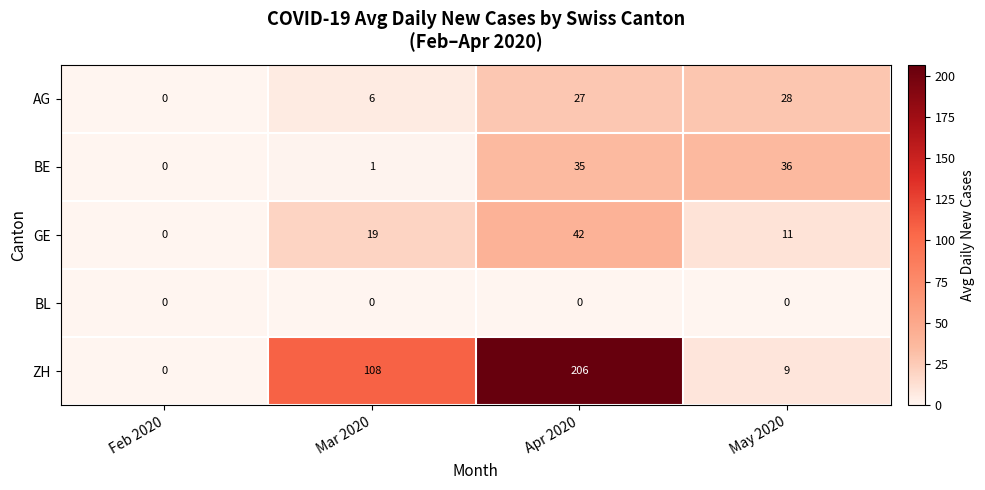

Reading left to right, extract all data points from this chart.

AG: Feb 2020=0	Mar 2020=6	Apr 2020=27	May 2020=28
BE: Feb 2020=0	Mar 2020=1	Apr 2020=35	May 2020=36
GE: Feb 2020=0	Mar 2020=19	Apr 2020=42	May 2020=11
BL: Feb 2020=0	Mar 2020=0	Apr 2020=0	May 2020=0
ZH: Feb 2020=0	Mar 2020=108	Apr 2020=206	May 2020=9